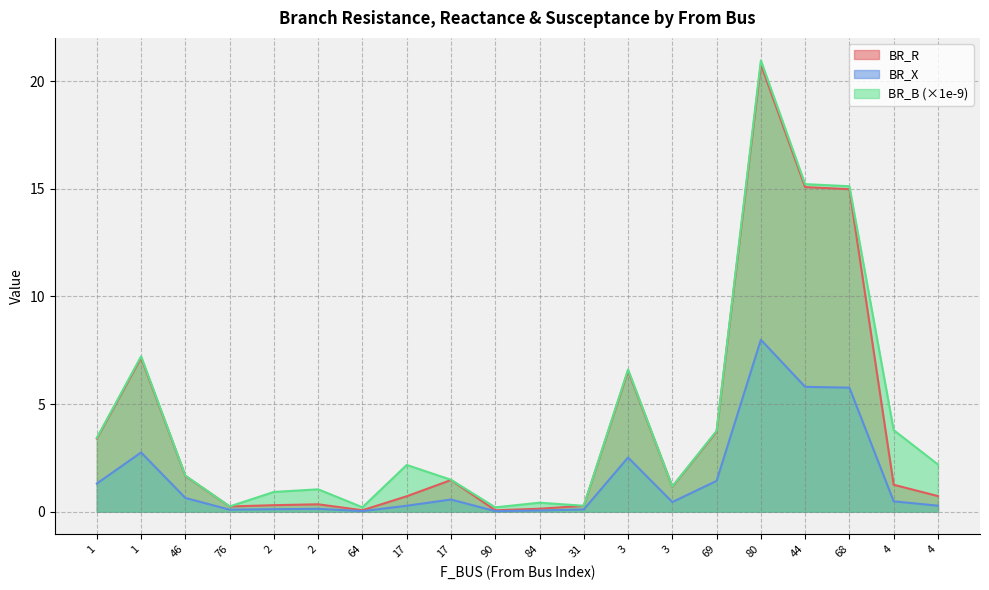

What is the difference between the highest and lowest values at 1?

2.1